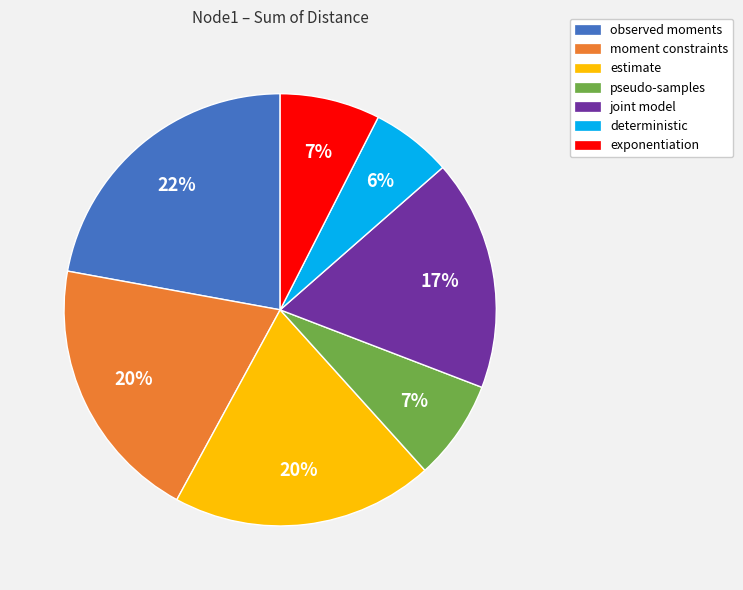

To the nearest percent, what percentage of the pie is exponentiation?

7%